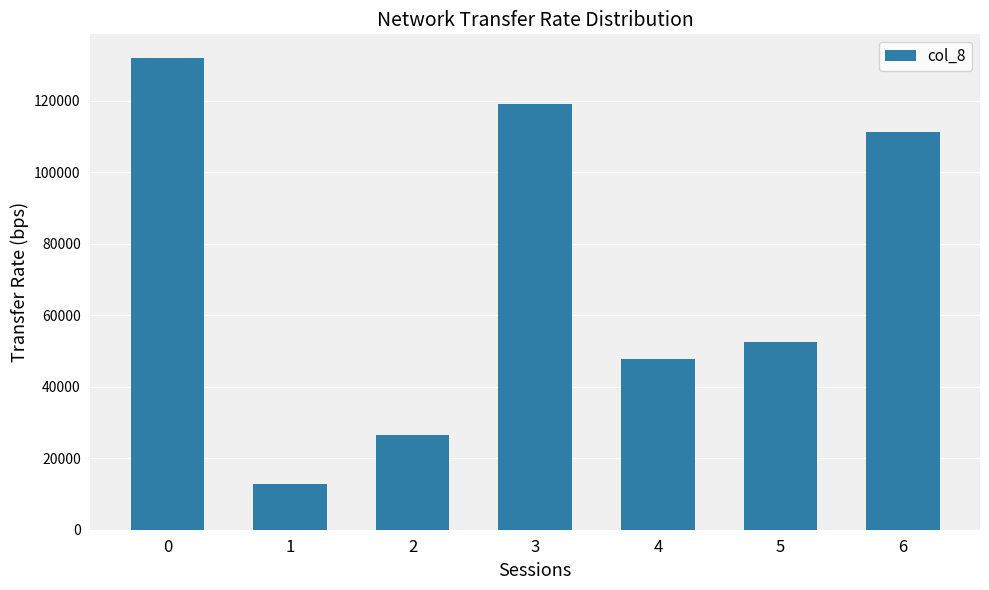

Which has a higher value, 3 or 6?

3